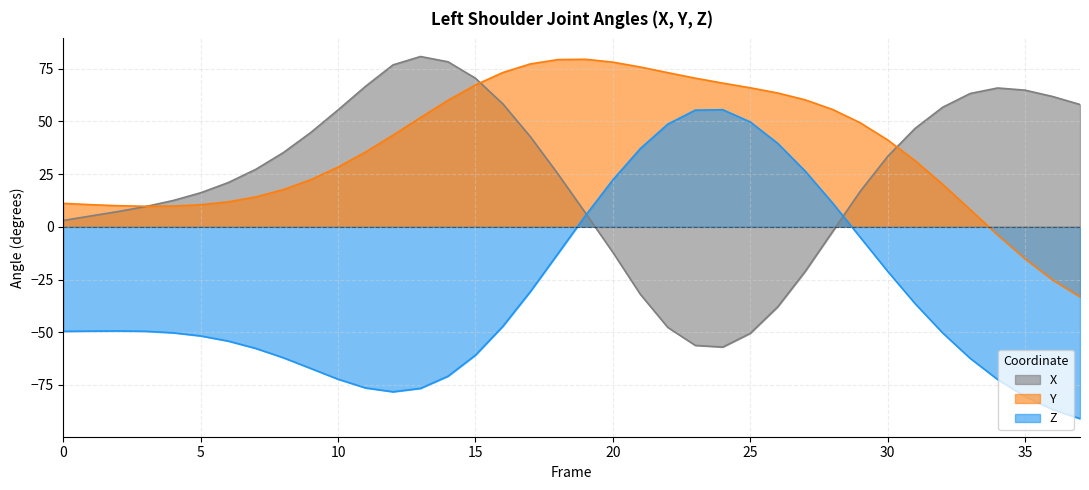

True or false: Z has more than 1 interior local peaks.

True